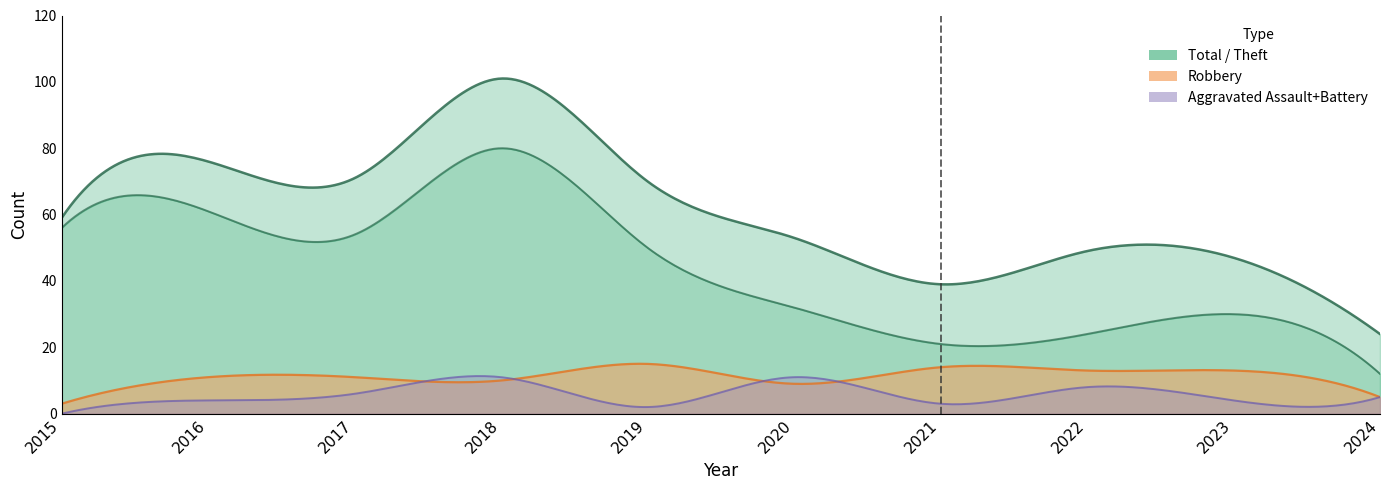

How many data points in Total are less than 59?

5